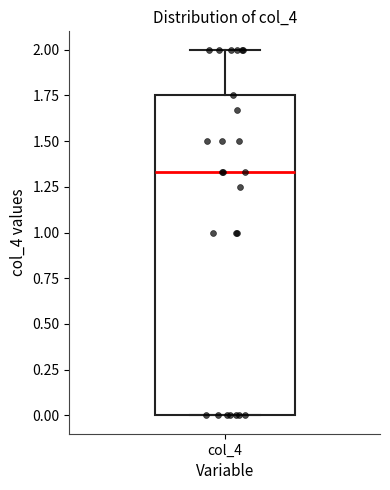

Transcribe this box plot: give where the median line is, the range the box spans, and where the two whiskers end, as read against the y-axis. The values are not printed on the chart, so give them approximately, as read against the axis.

median 1.35, box 0.00 to 1.75, whiskers 0.00 to 2.00